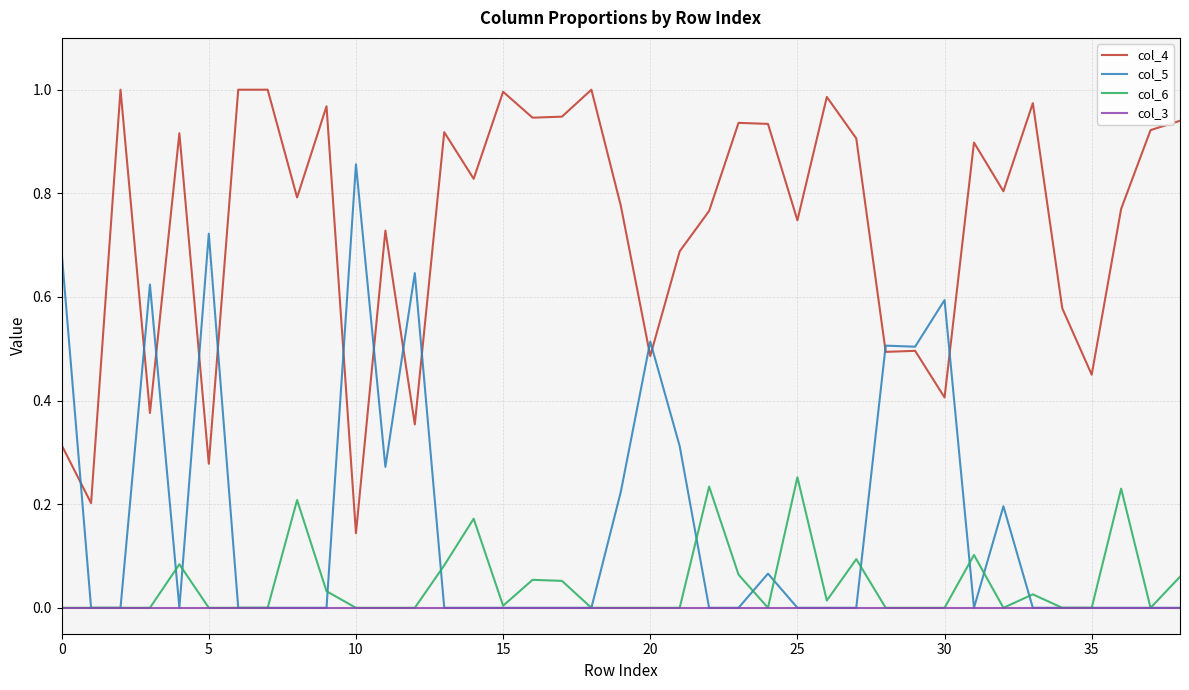

Which series has the largest total across all categories?

col_4